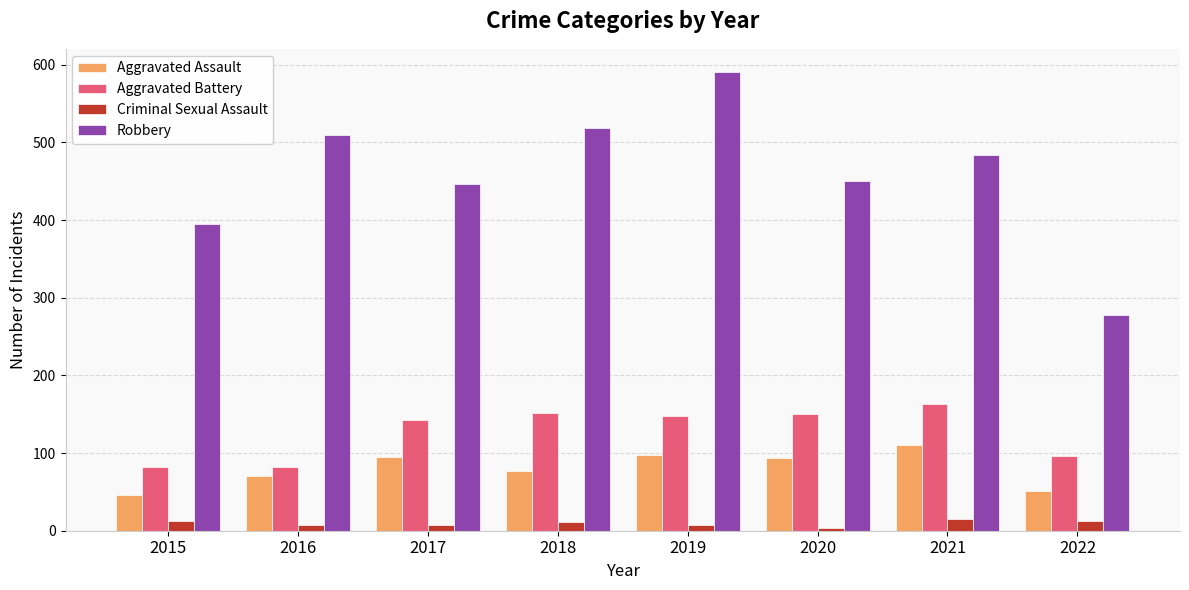

What are all the series names shown in the legend?

Aggravated Assault, Aggravated Battery, Criminal Sexual Assault, Robbery